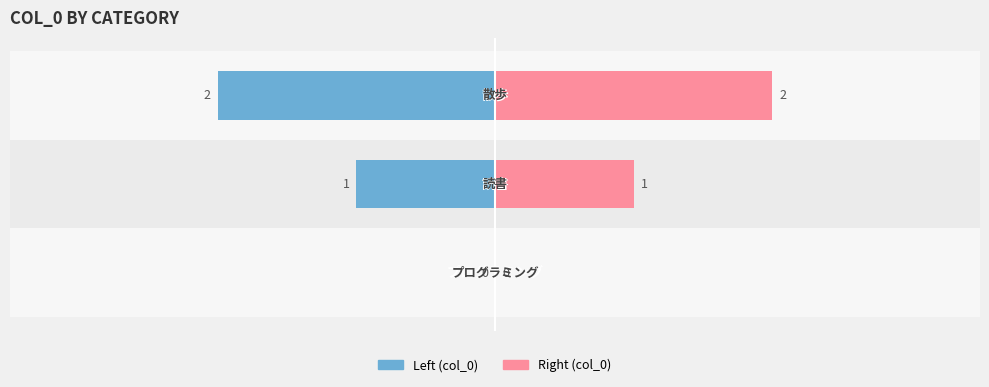

Reading left to right, extract all data points from this chart.

0	1	2